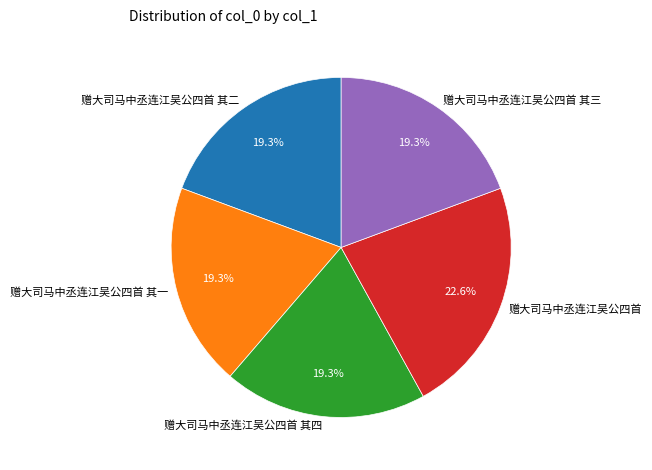

Count the number of slices in the pie.

5